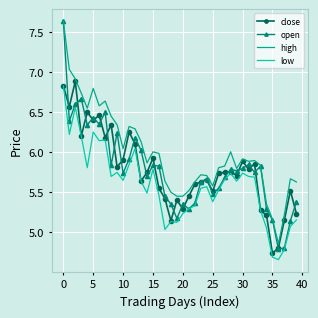

Which series has the largest total across all categories?

high